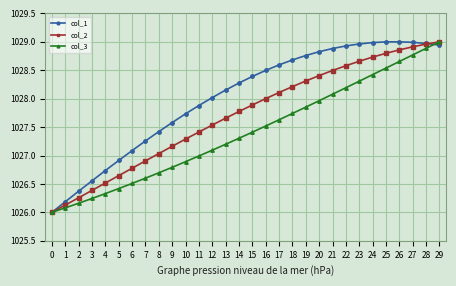

True or false: col_2 has a value of 1026.8 at 6.

True